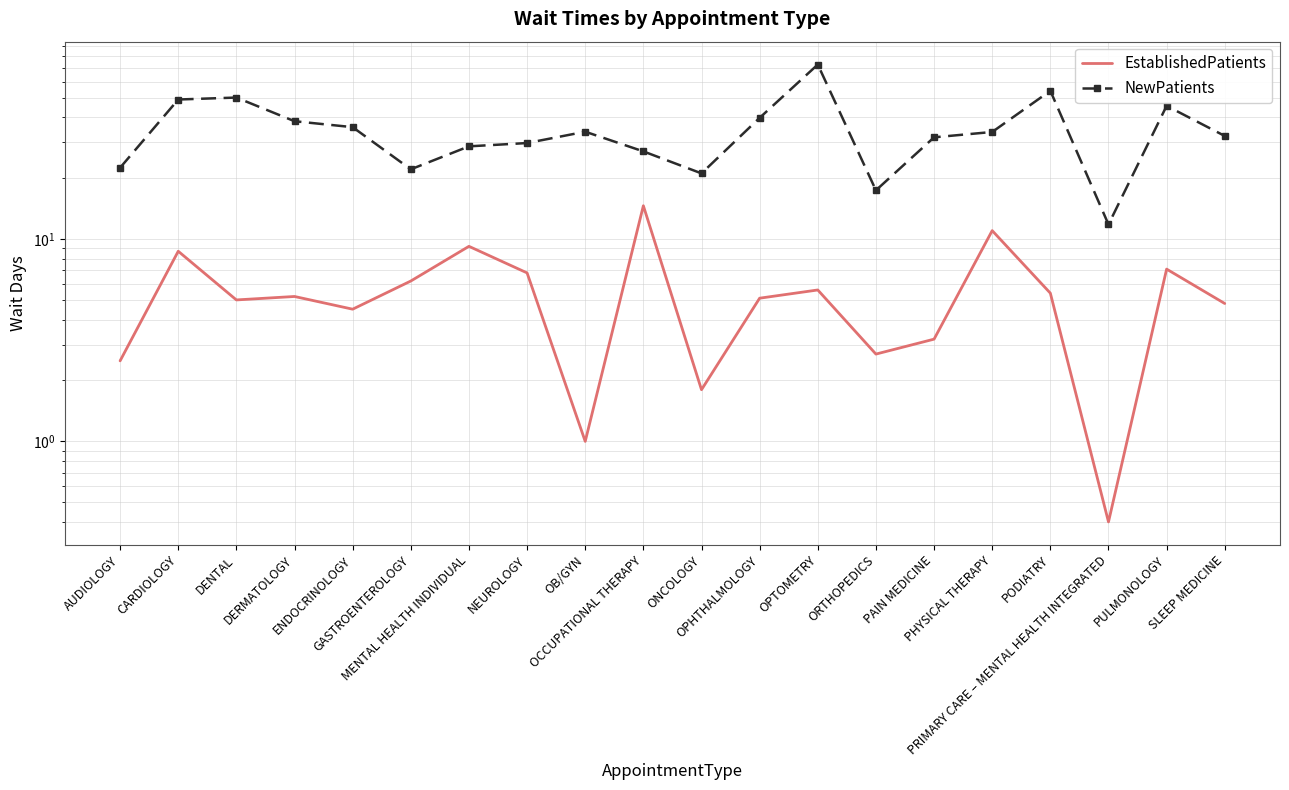

The NewPatients series shows 33.9 at OB/GYN. True or false?

True